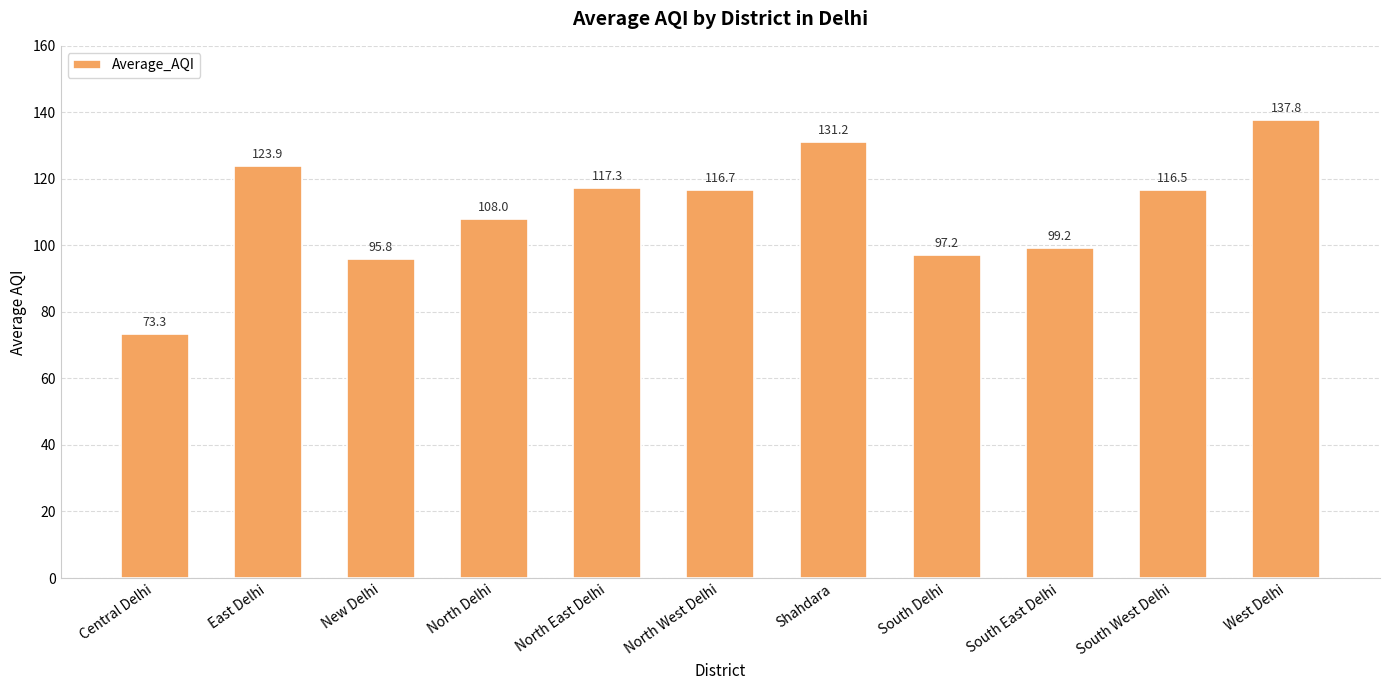

True or false: the data shows 97.2 at South Delhi.

True